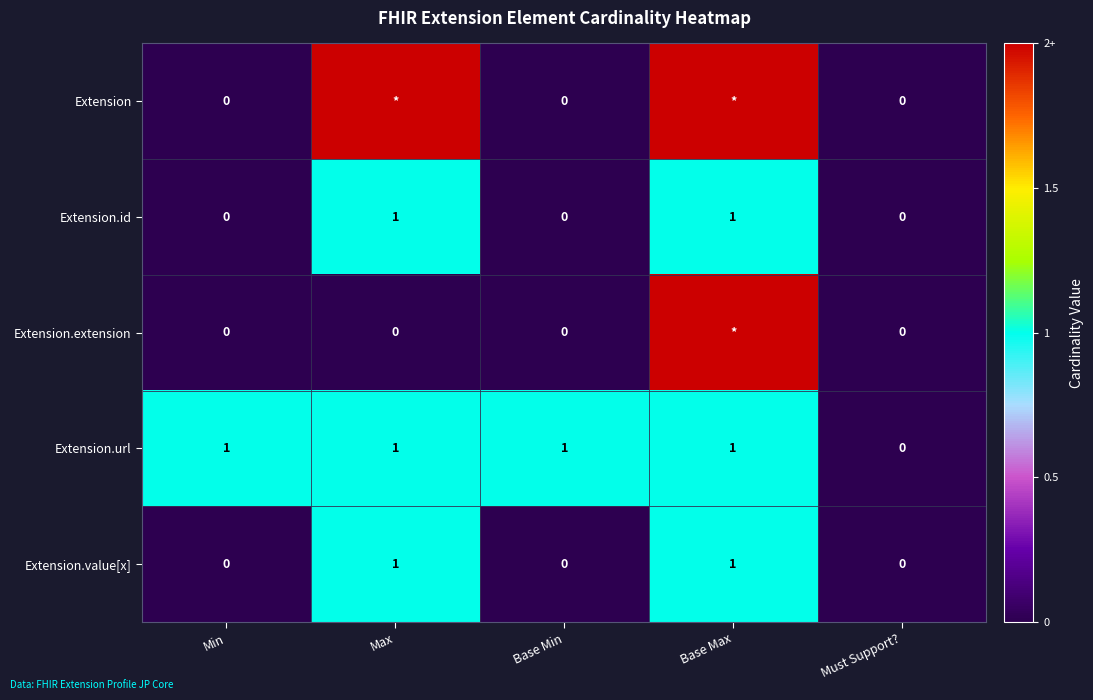

Between Base Min and Min, which is larger?

Base Min